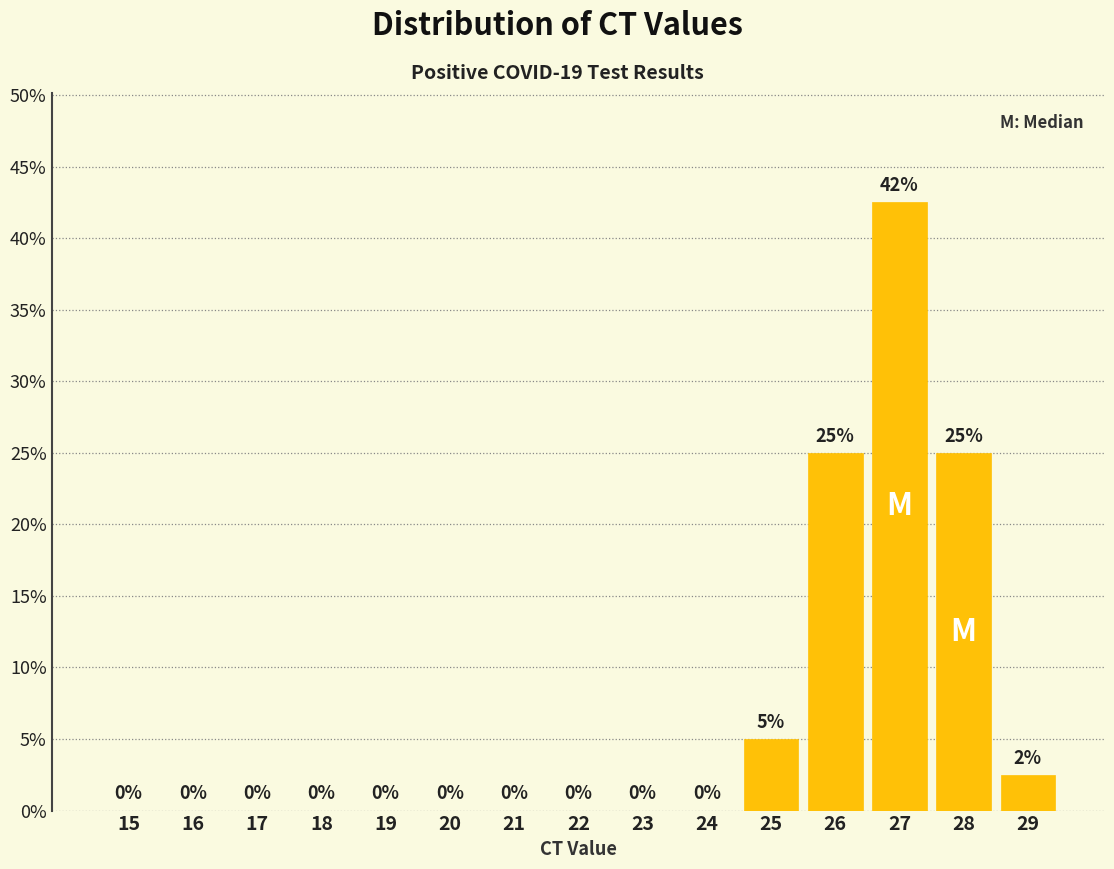

What is the approximate value at 26?

25.0